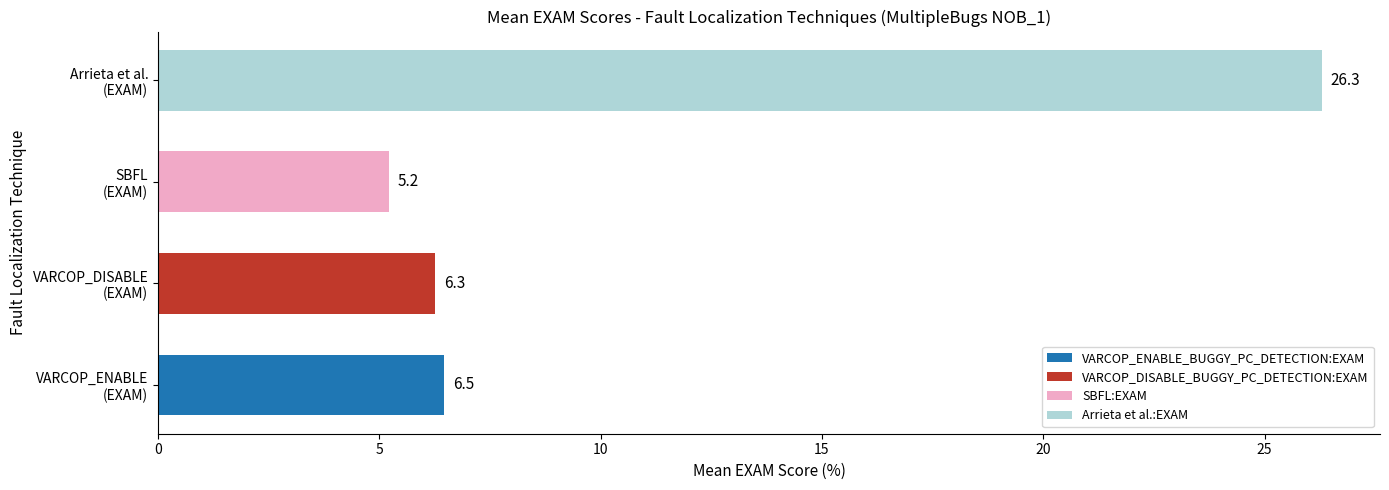

Reading bottom to top, extract all data points from this chart.

6.5	6.3	5.2	26.3